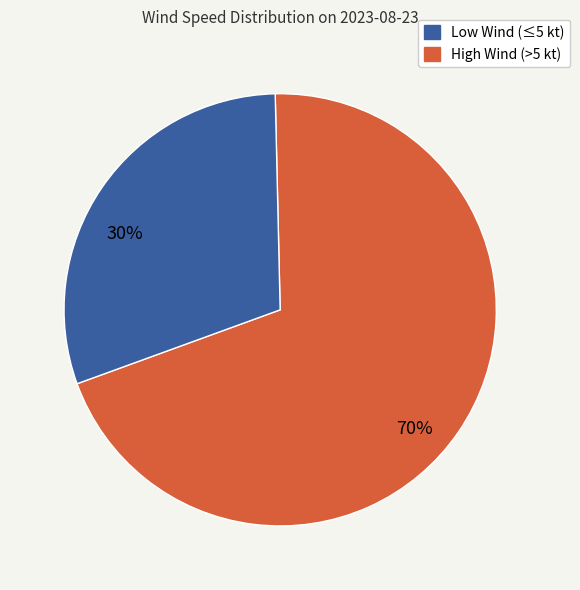

Is there any slice that represents more than half of the pie?

Yes